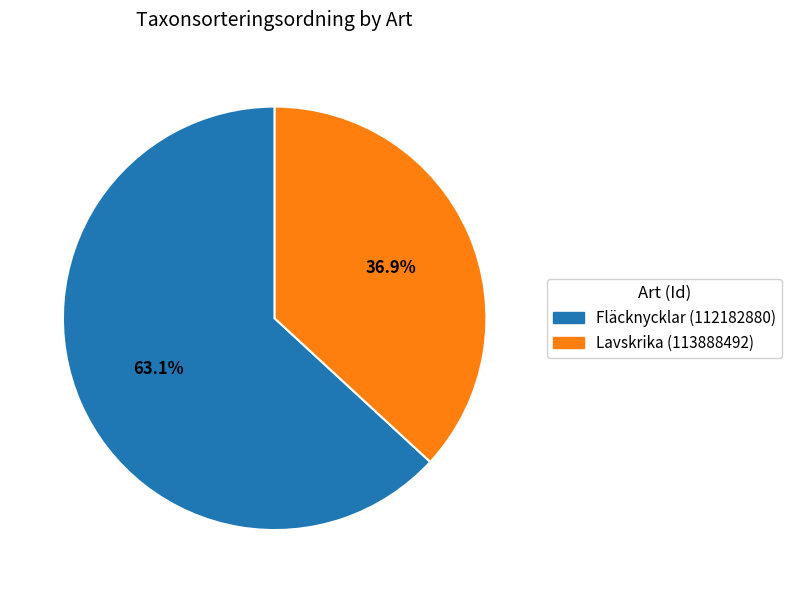

To the nearest percent, what is the difference between the Lavskrika (113888492) and Fläcknycklar (112182880) slice percentages?

26%